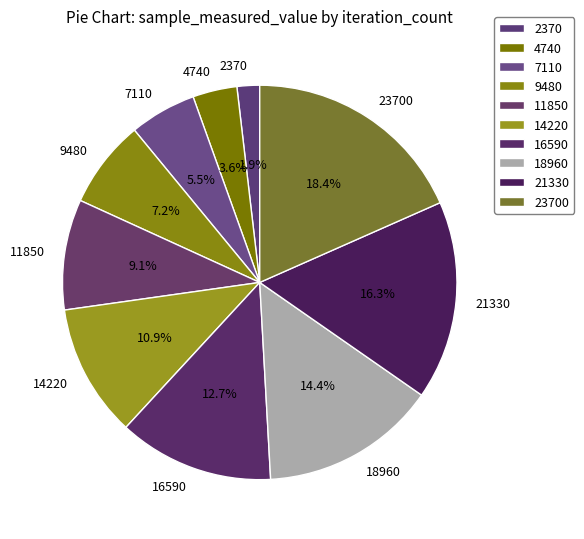

Rank the categories by value from highest to lowest.

23700, 21330, 18960, 16590, 14220, 11850, 9480, 7110, 4740, 2370